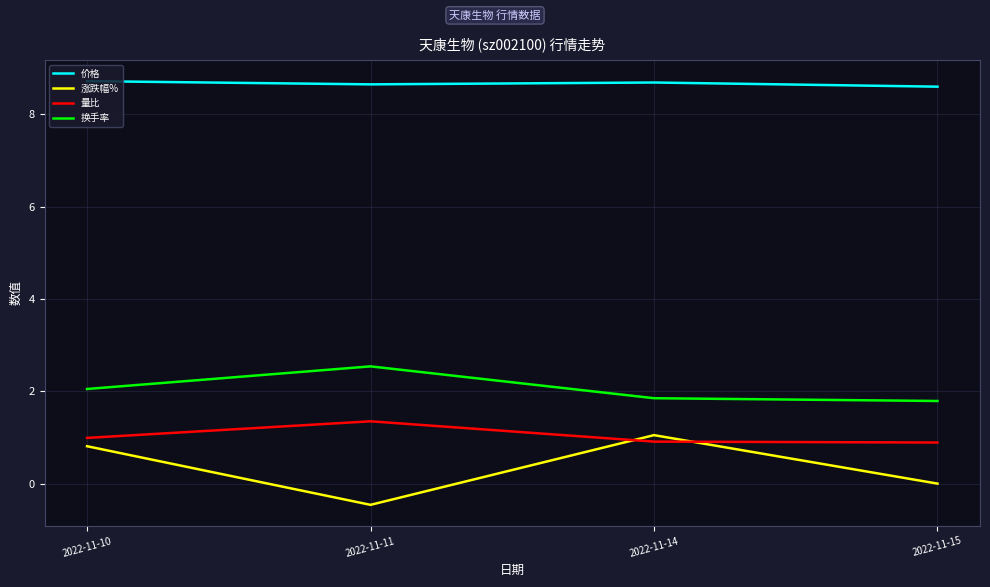

What is the difference between the maximum and second lowest values in the 量比 series?

0.4